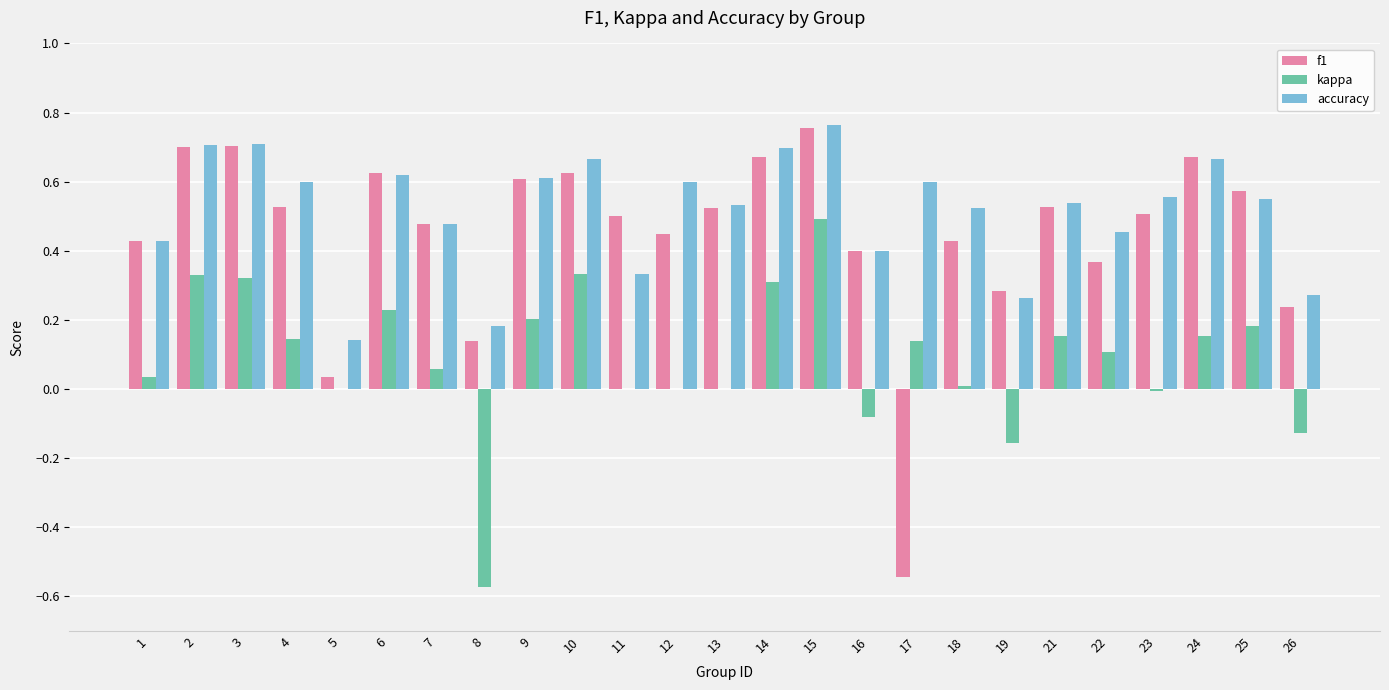

What is the sum of all accuracy values?

12.9